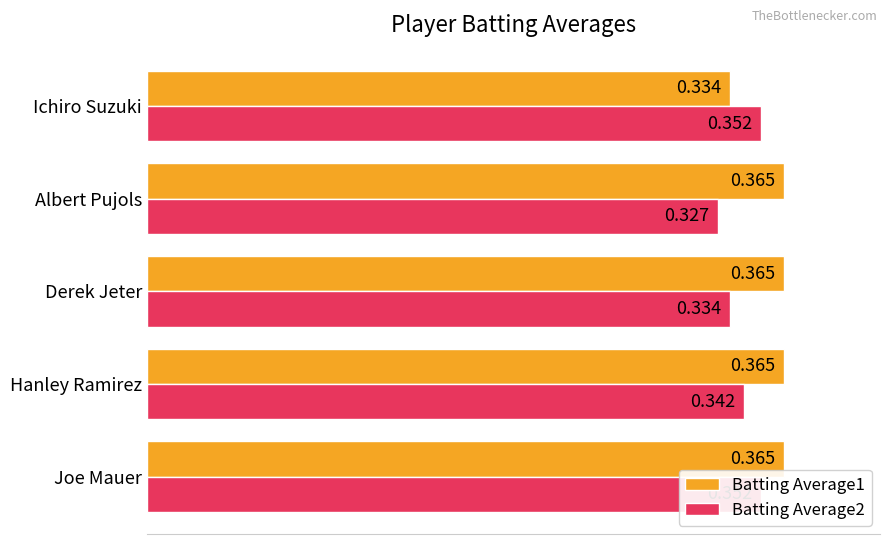

Is it true that Batting Average2 equals 0.2 at Derek Jeter?

False